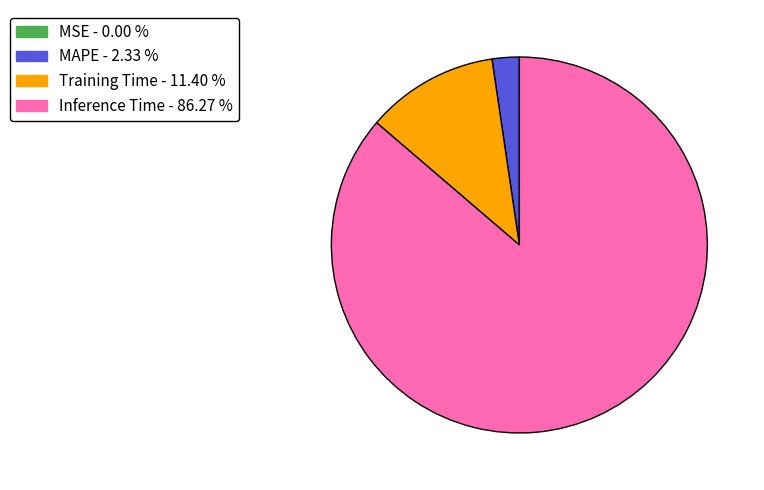

Which category accounts for the majority?

Inference Time - 86.27 %